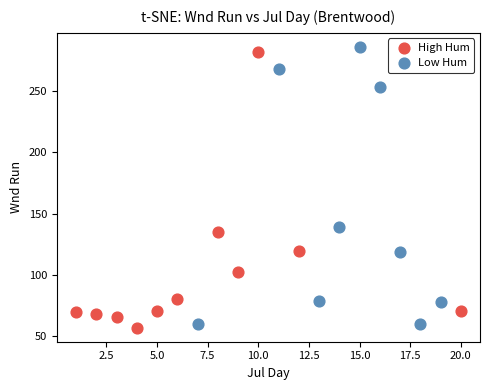

What are all the series names shown in the legend?

High Hum, Low Hum